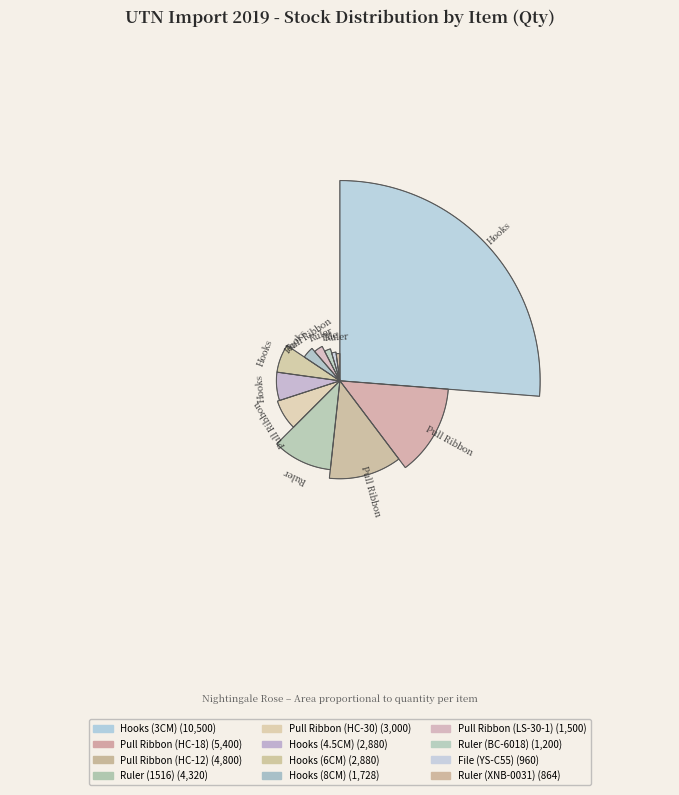

To the nearest percent, what is the combined percentage of Pull Ribbon (HC-30) and Pull Ribbon (HC-12)?

19%